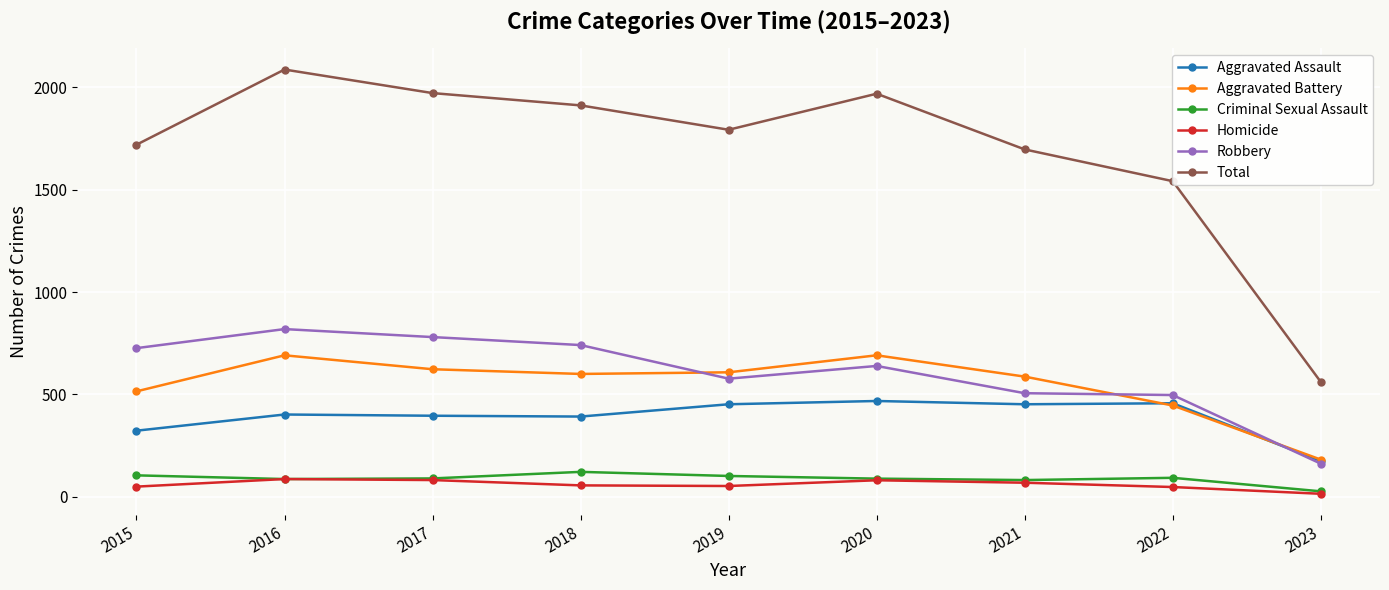

The value of Aggravated Assault at 2019 is 238. True or false?

False